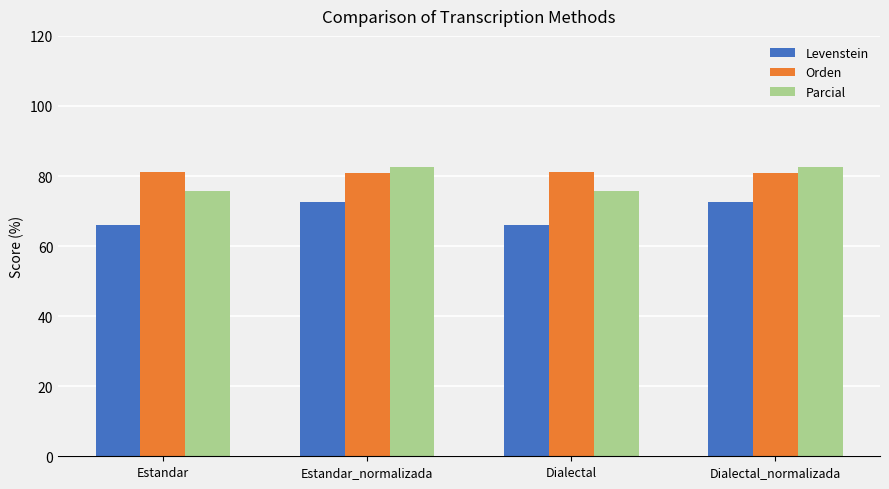

How many data points in Levenstein are above 72?

2